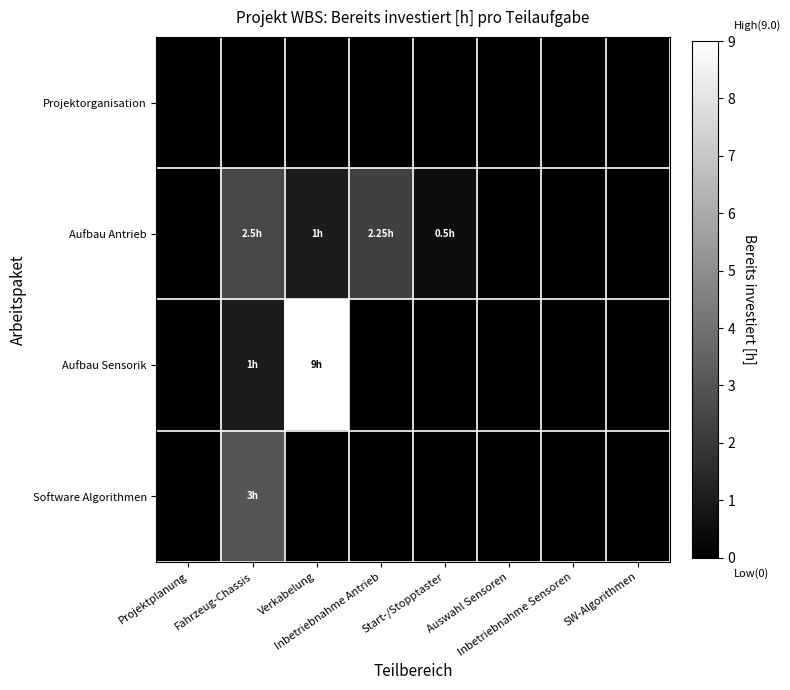

Which series has the largest total across all categories?

Aufbau Sensorik